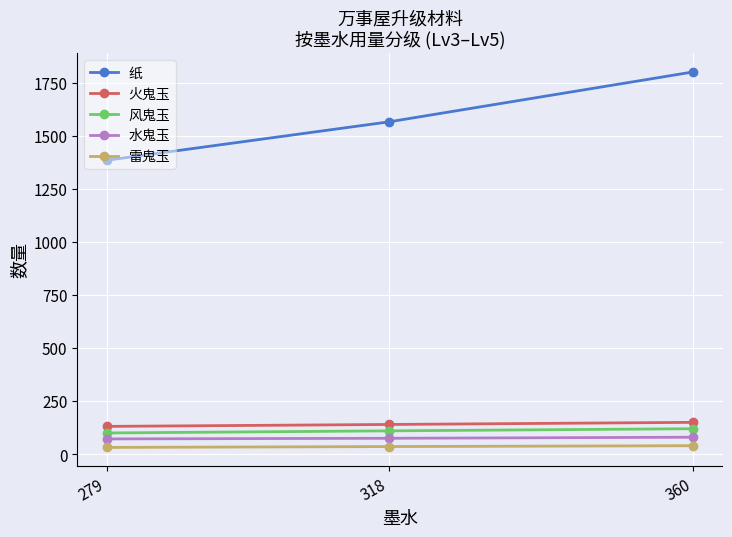

What is the difference between the second highest and minimum values in the 火鬼玉 series?

9